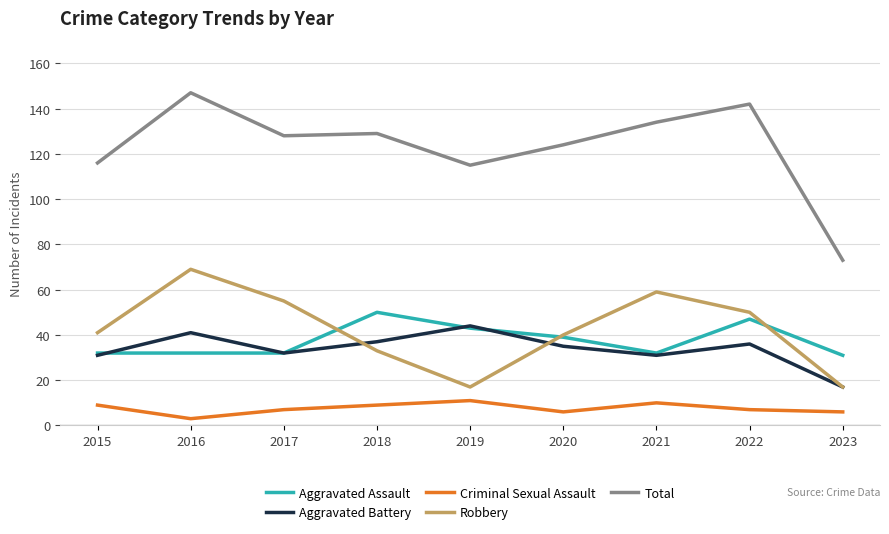

Reading right to left, what are all the values shown in this chart?

Aggravated Assault: 2023=31	2022=47	2021=32	2020=39	2019=43	2018=50	2017=32	2016=32	2015=32
Aggravated Battery: 2023=17	2022=36	2021=31	2020=35	2019=44	2018=37	2017=32	2016=41	2015=31
Criminal Sexual Assault: 2023=6	2022=7	2021=10	2020=6	2019=11	2018=9	2017=7	2016=3	2015=9
Robbery: 2023=17	2022=50	2021=59	2020=40	2019=17	2018=33	2017=55	2016=69	2015=41
Total: 2023=73	2022=142	2021=134	2020=124	2019=115	2018=129	2017=128	2016=147	2015=116